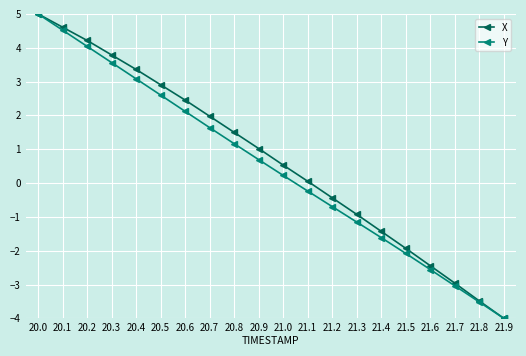

Between 21.4 and 21.7, which series saw the biggest shift?

X